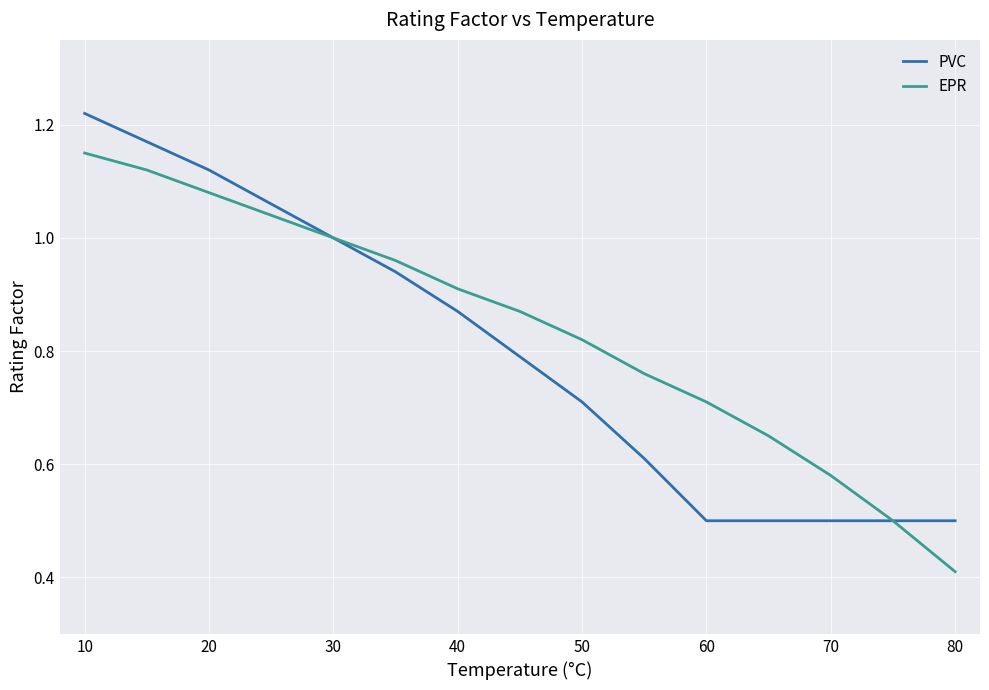

What is the sum of all PVC values?

11.0